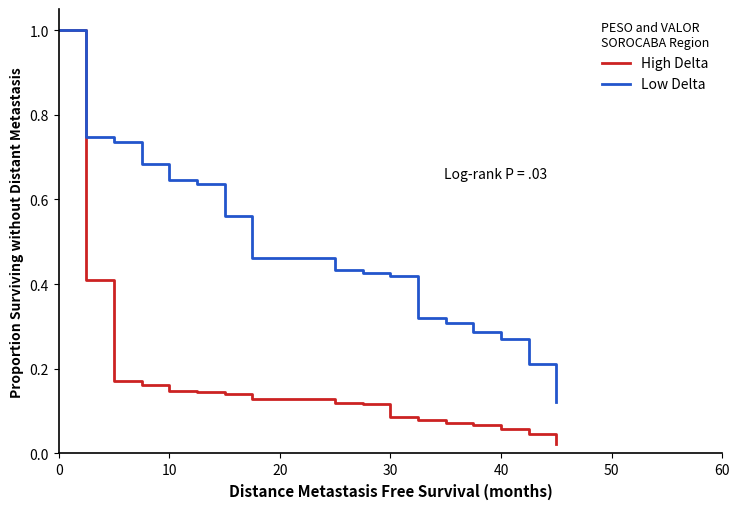

True or false: Low Delta and High Delta cross at least once.

False